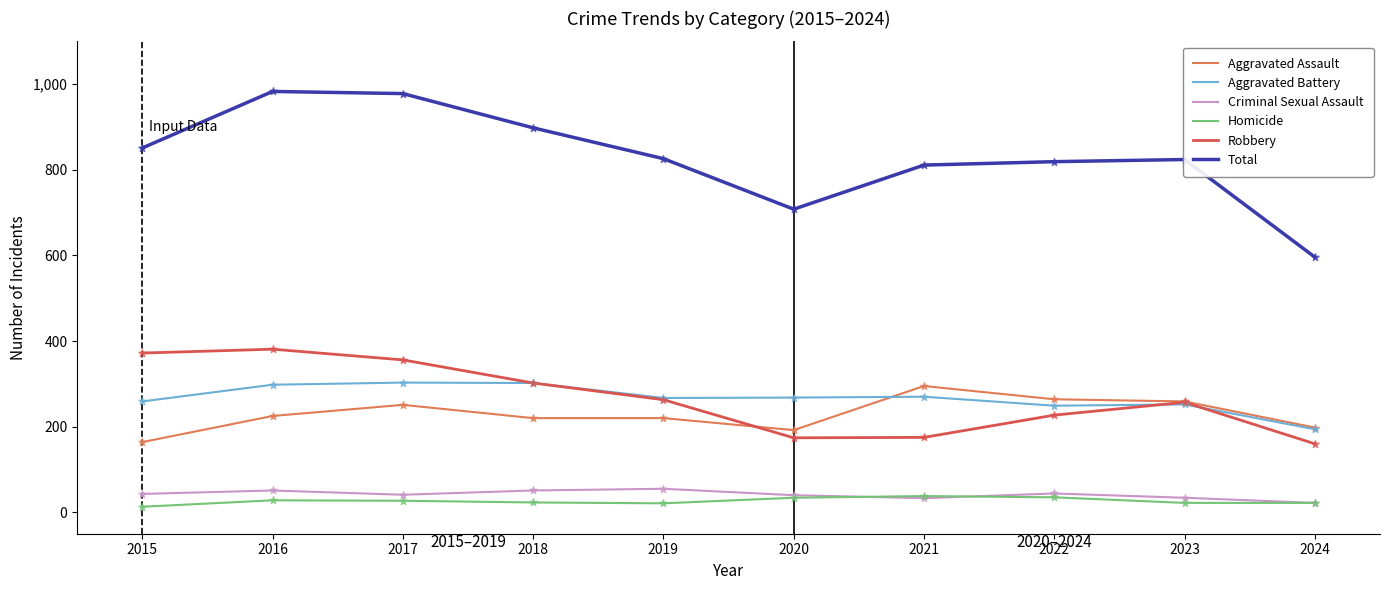

What is the total value across all series at 2018?

1796